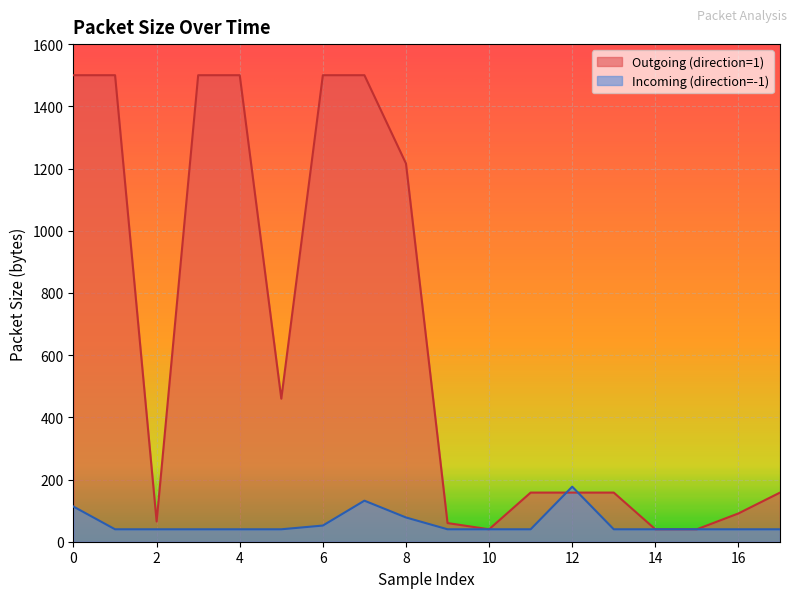

What are all the series names shown in the legend?

Outgoing (direction=1), Incoming (direction=-1)